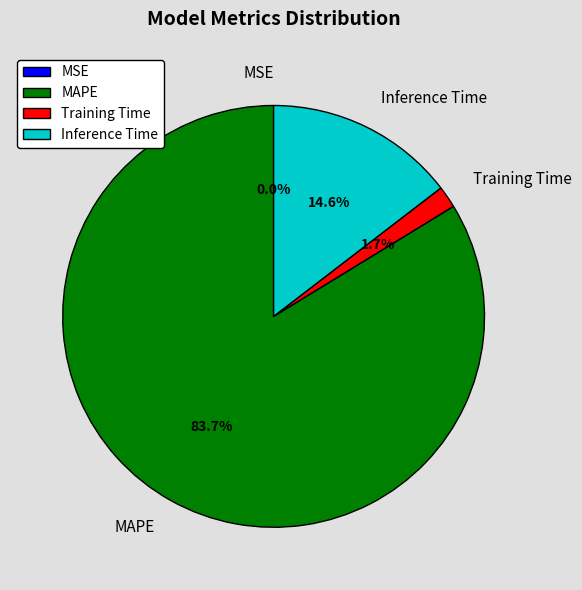

Is there any slice that represents more than half of the pie?

Yes